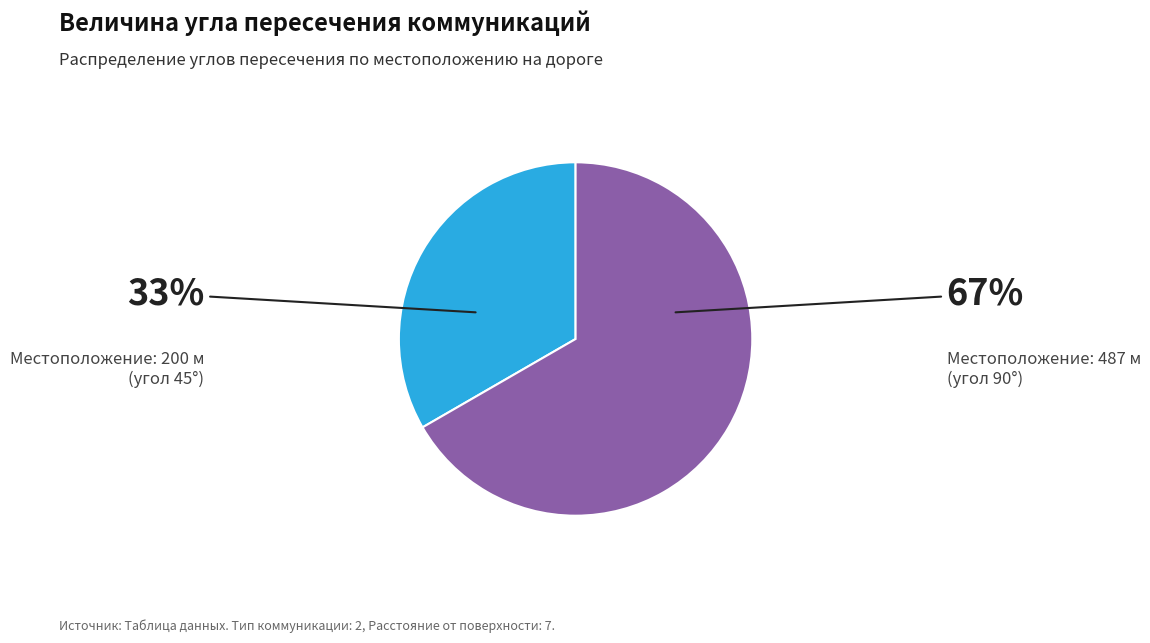

To the nearest percent, what is the average slice percentage?

50%